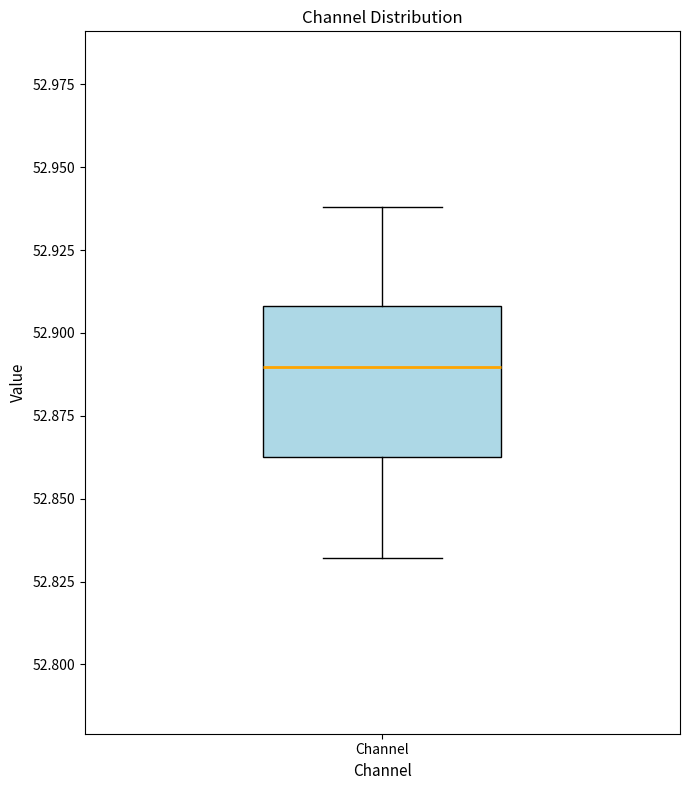

Transcribe this box plot: give where the median line is, the range the box spans, and where the two whiskers end, as read against the y-axis. The values are not printed on the chart, so give them approximately, as read against the axis.

median 52.890, box 52.865 to 52.910, whiskers 52.830 to 52.940